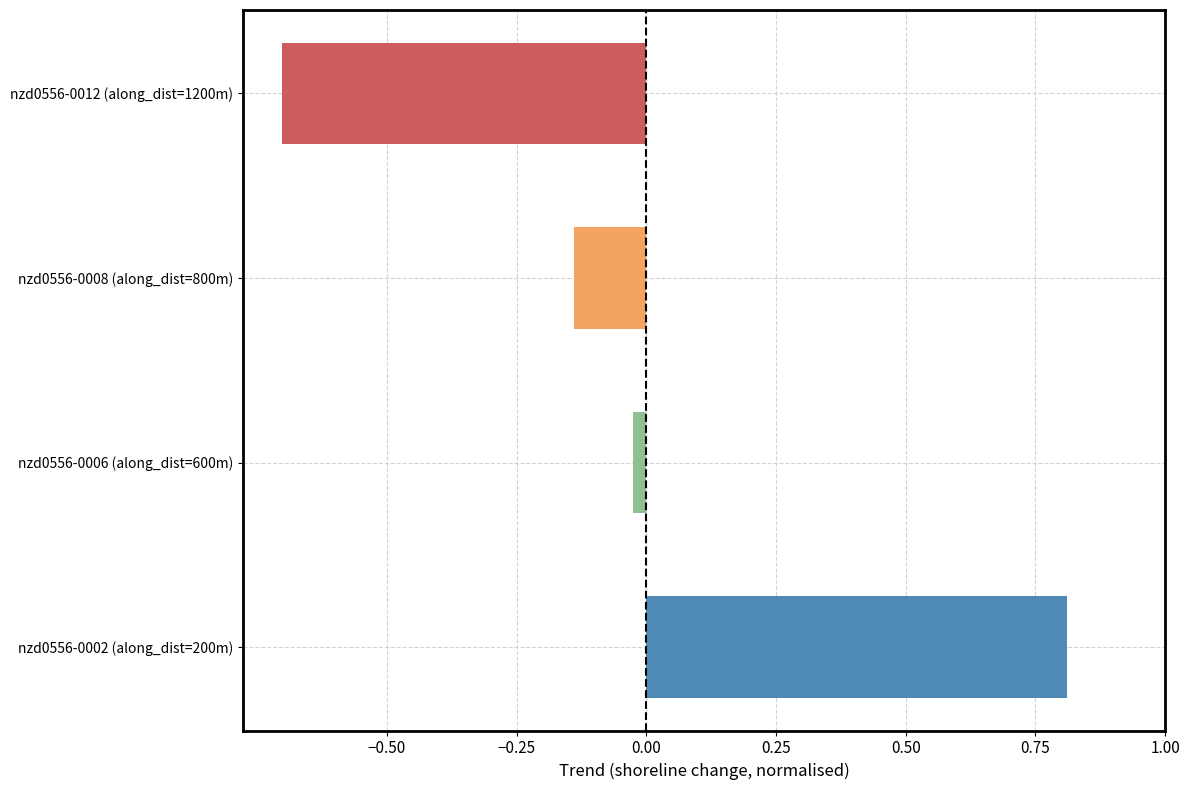

What is the minimum value shown in the chart?

-0.7